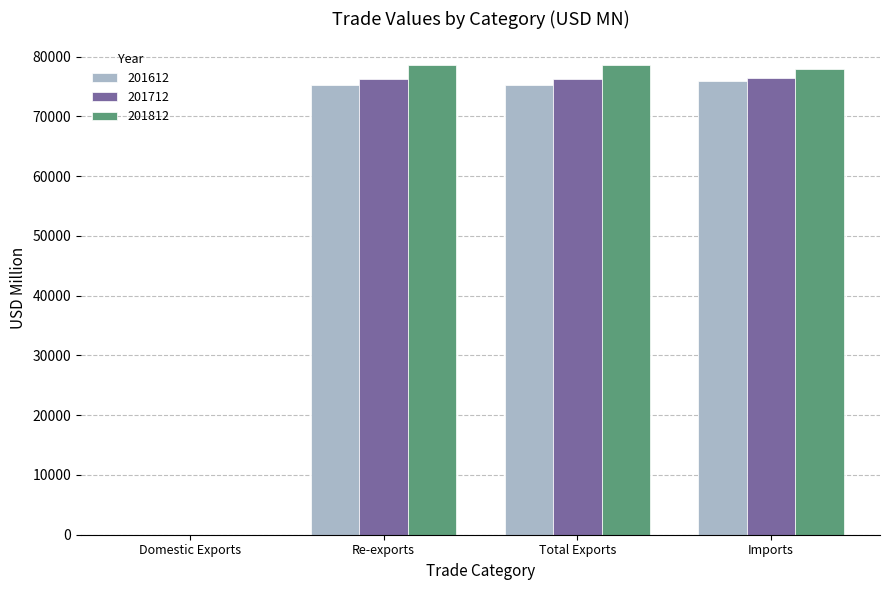

What is the sum of all 201812 values?

235186.0